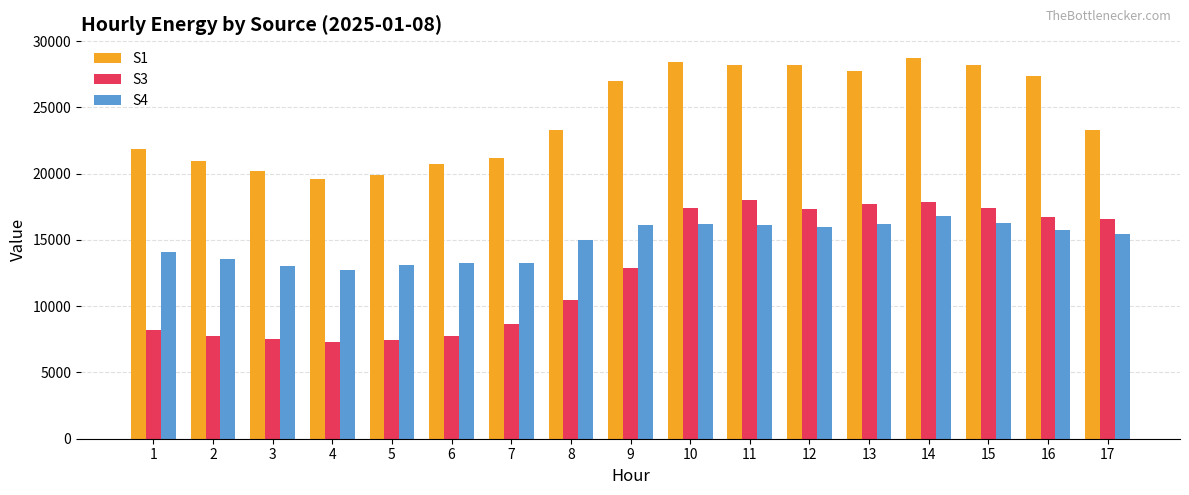

How many distinct data groups are displayed?

3